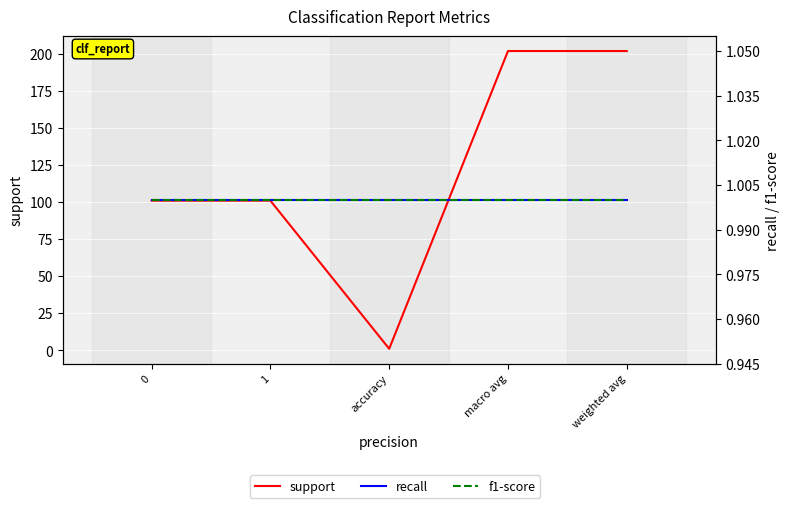

True or false: f1-score and recall intersect in this chart.

False